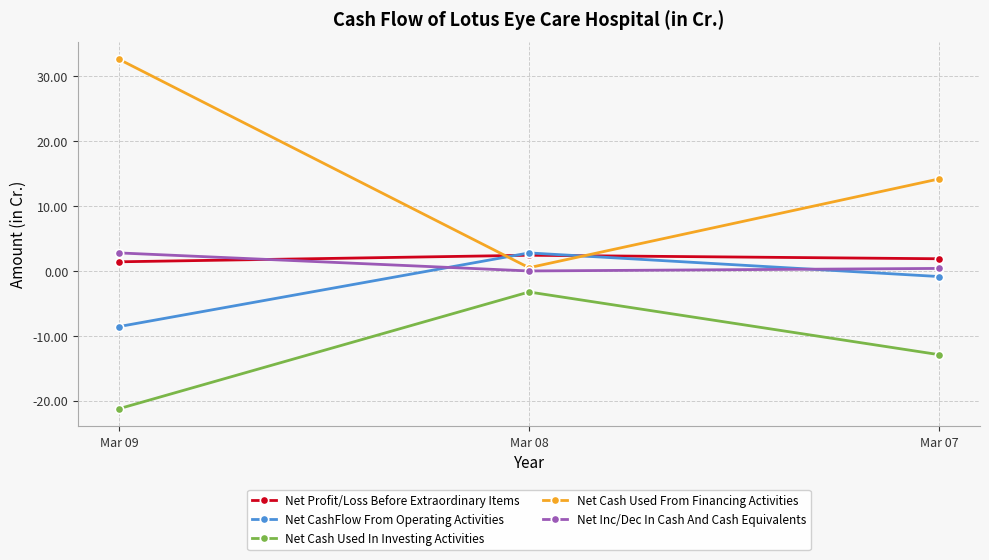

At how many categories does at least one series exceed 15?

1